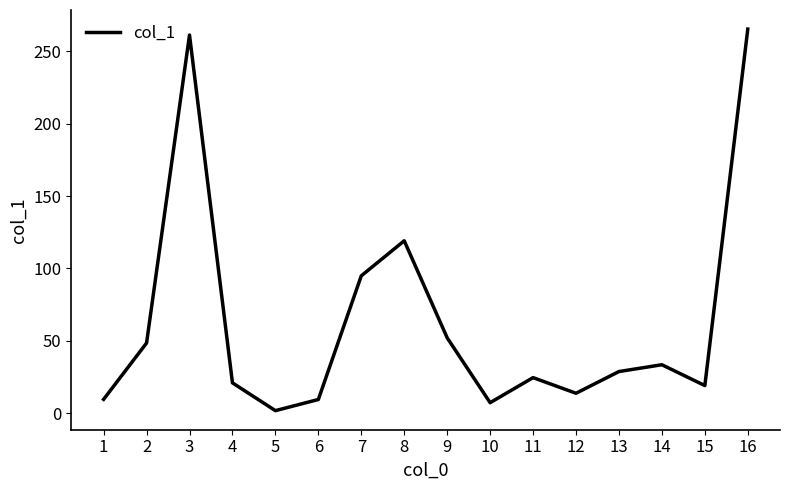

What is the maximum value shown in the chart?

265.3